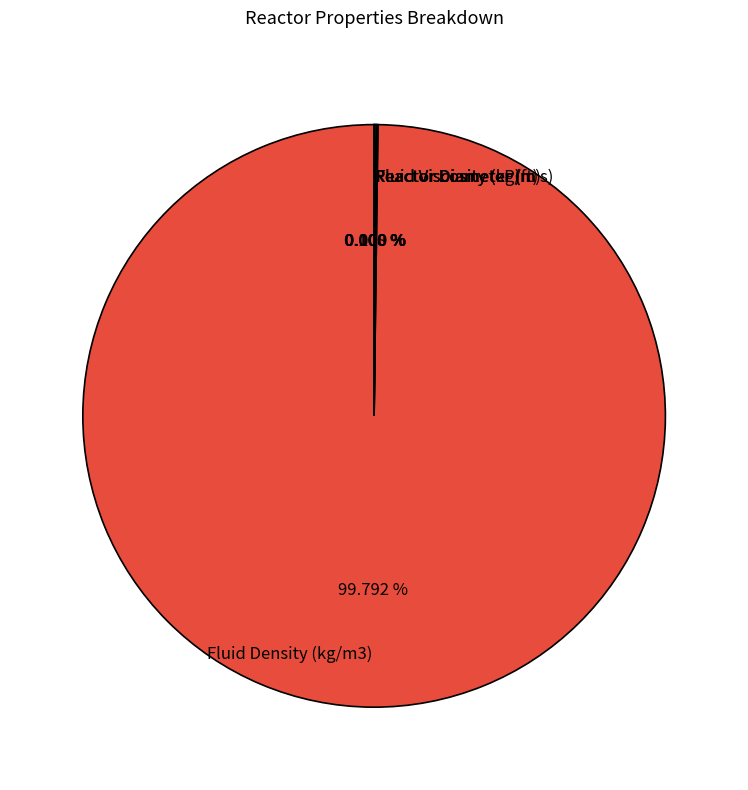

Does Fluid Density (kg/m3) represent more than half of the total?

Yes